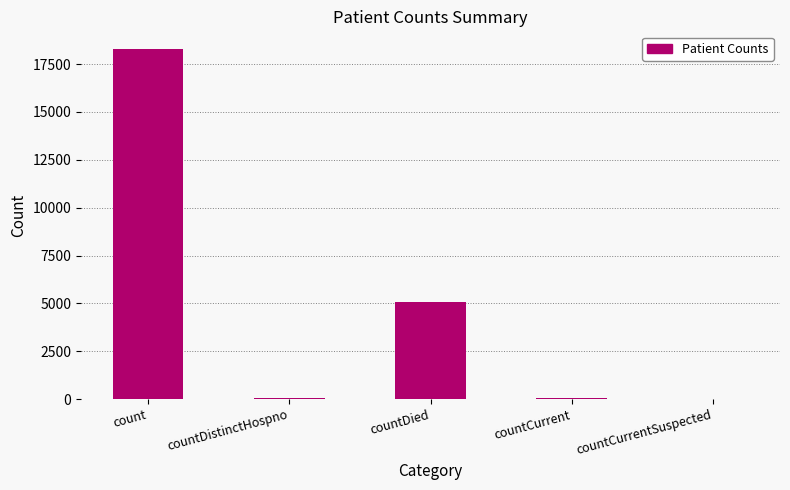

What is the change in value from countDistinctHospno to countCurrentSuspected?

-31